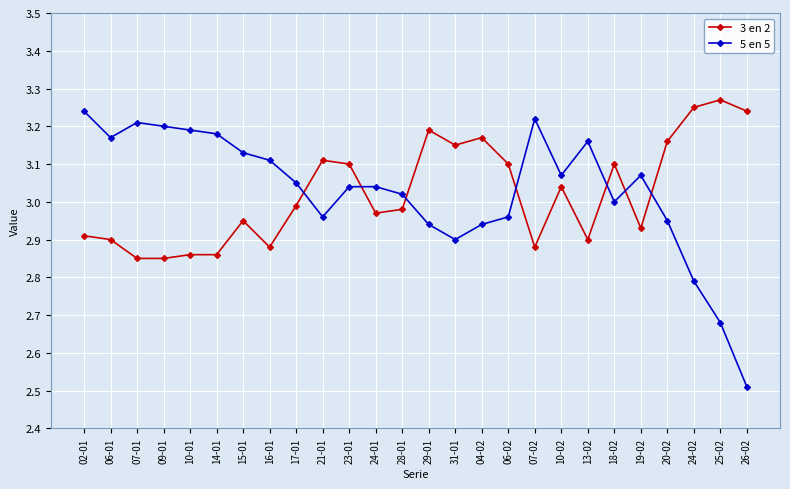

At how many categories does at least one series exceed 2?

26